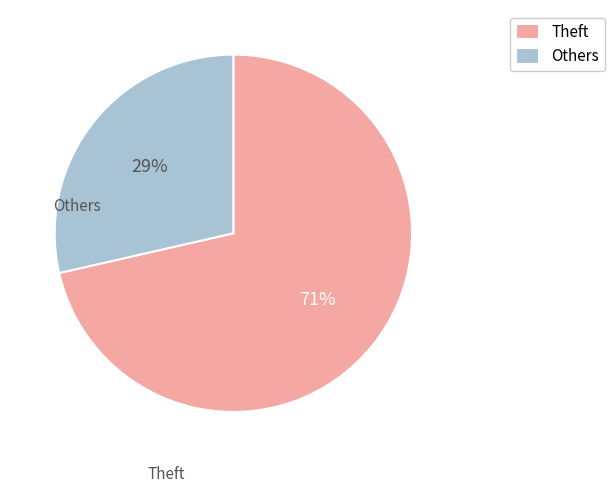

To the nearest percent, what is the combined percentage of Theft and Others?

100%